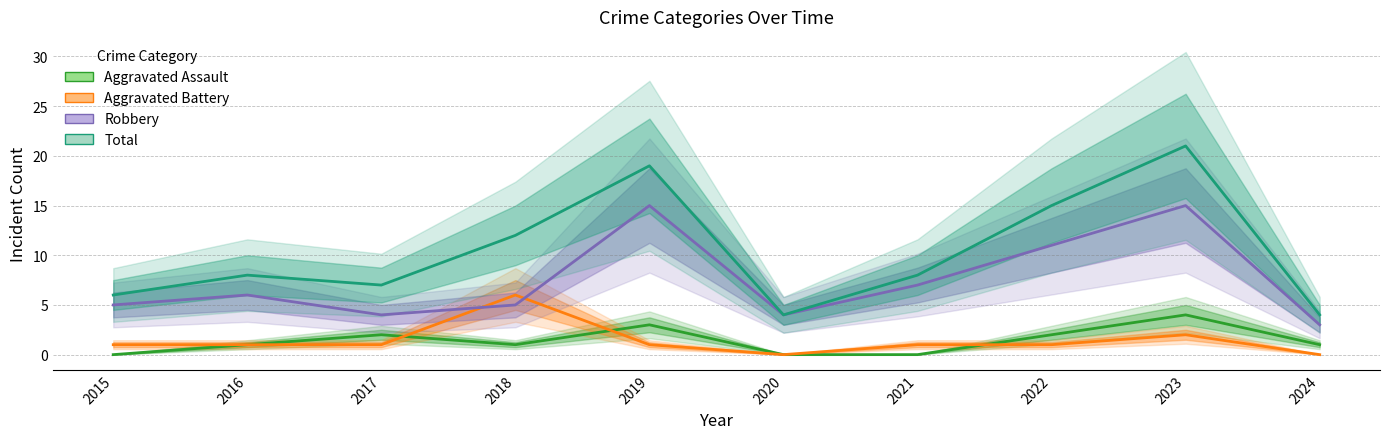

How many lines are shown in the chart?

4